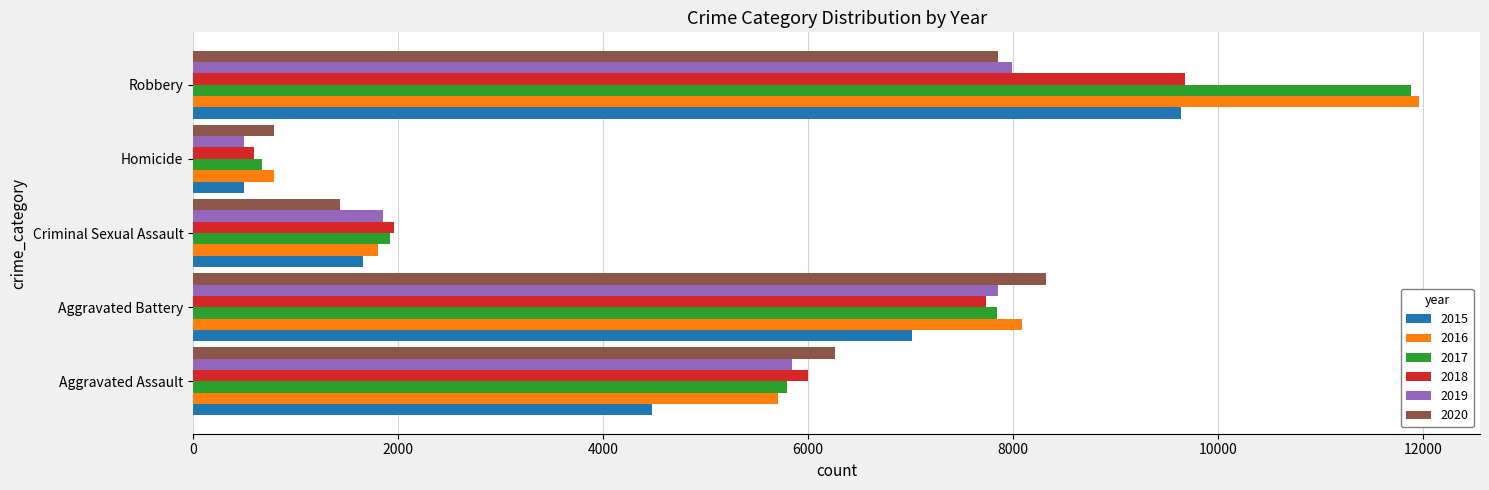

Which series changed the most between Homicide and Robbery?

2017